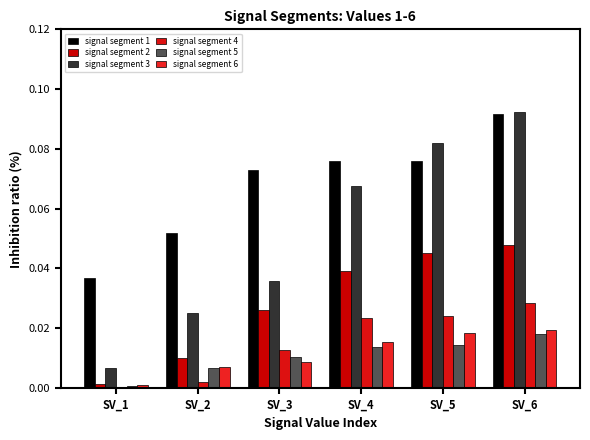

Rank the categories by signal segment 4 value from lowest to highest.

SV_1, SV_2, SV_3, SV_4, SV_5, SV_6